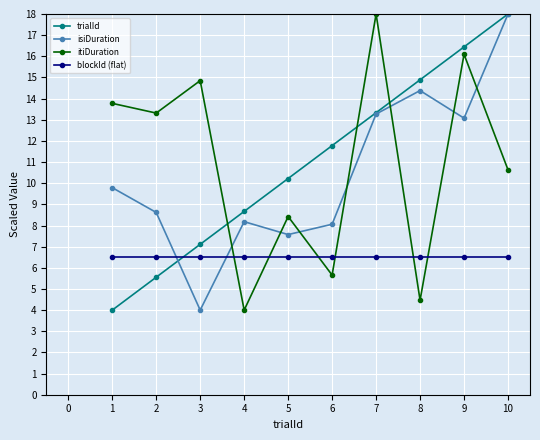

At which category is the sum across all series the highest?

10